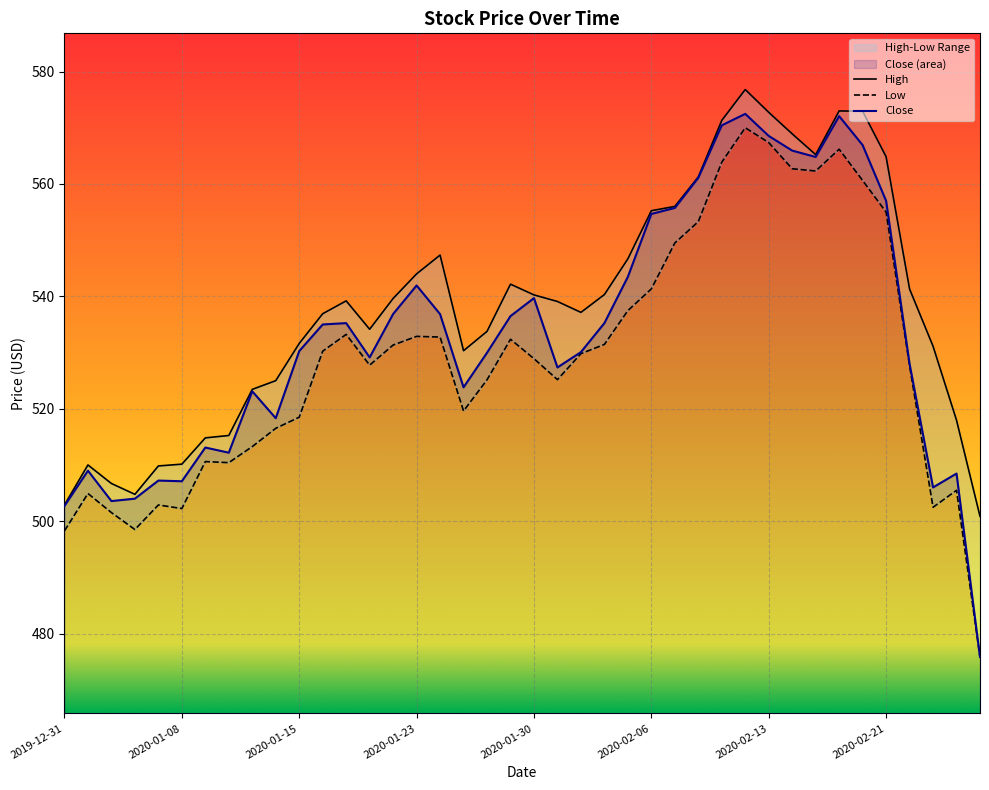

Between 23 and 36, which series saw the biggest shift?

Close